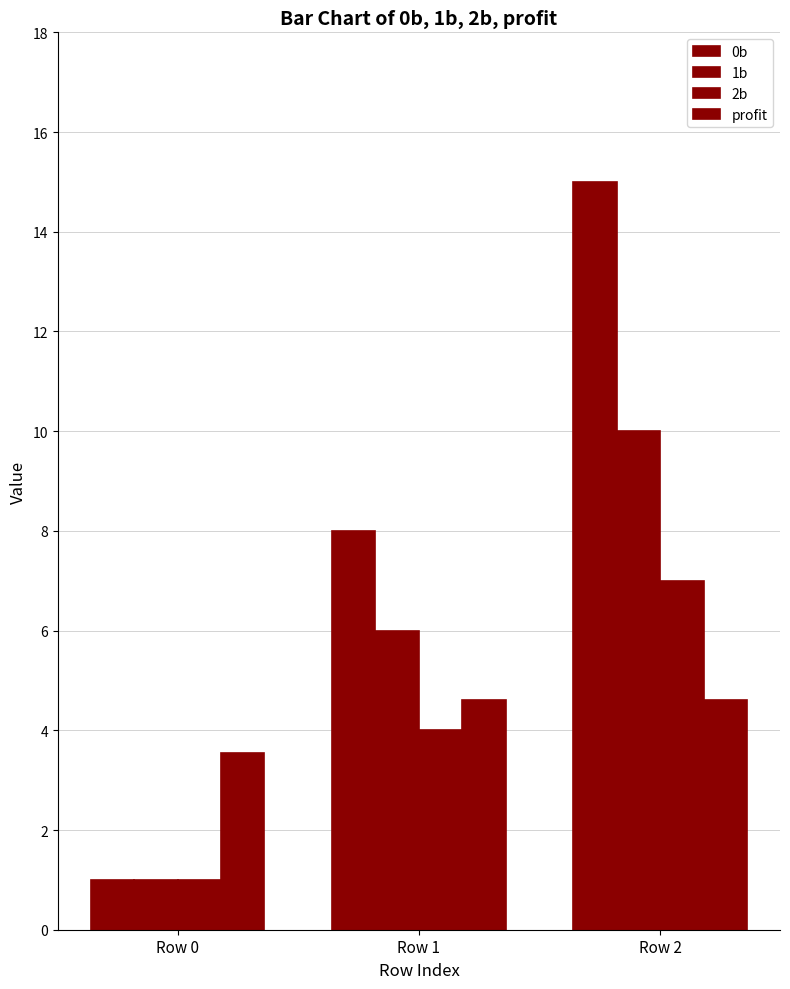

How many values in the profit series exceed 4?

2